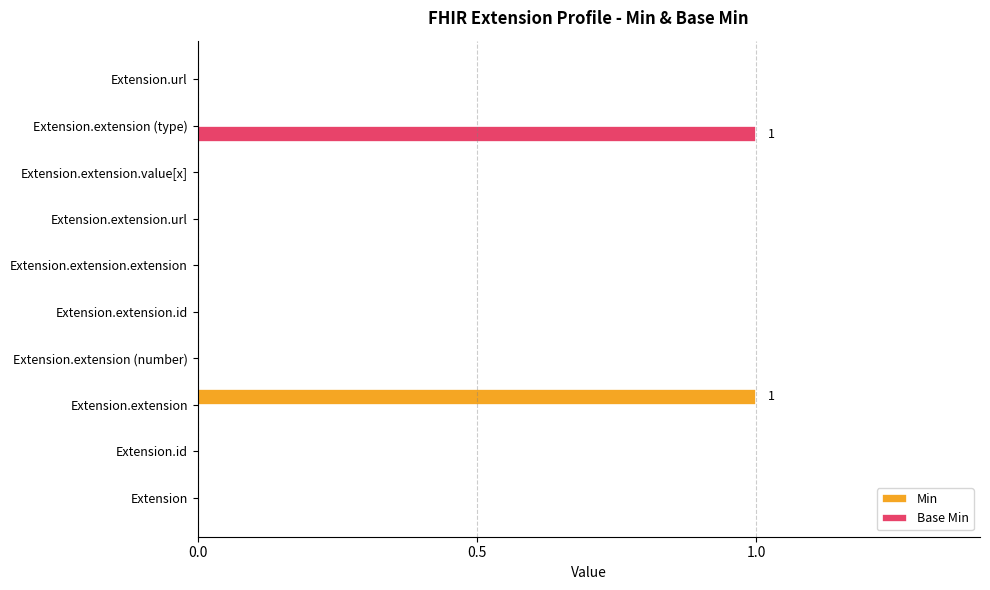

True or false: Base Min has a value of 1 at Extension.extension (type).

True